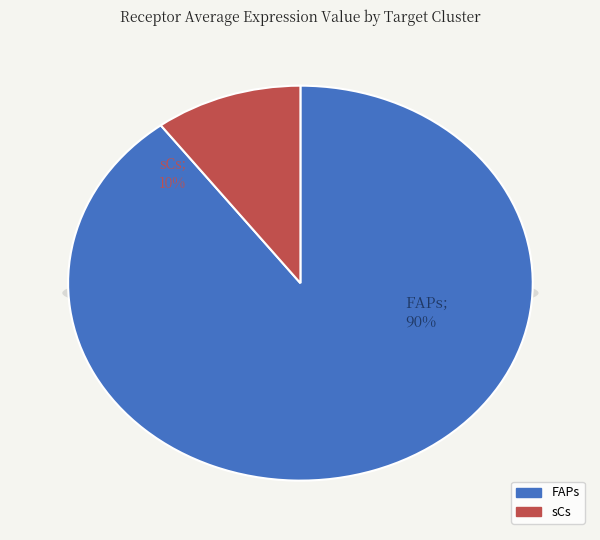

Count the number of slices in the pie.

2